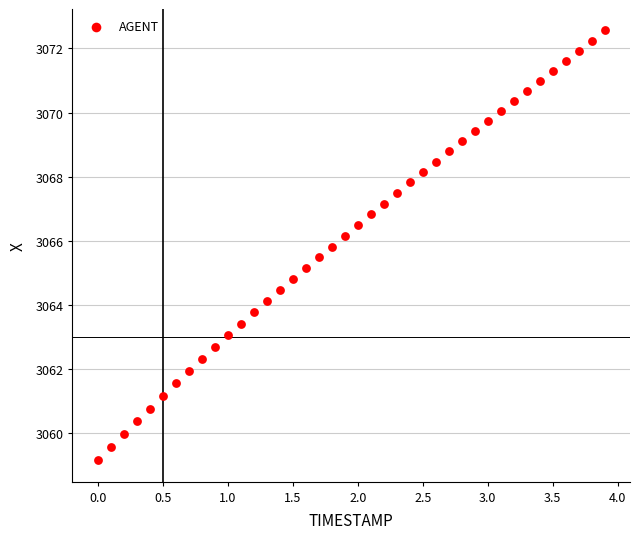

What is the range of X values (max minus min)?

3.9